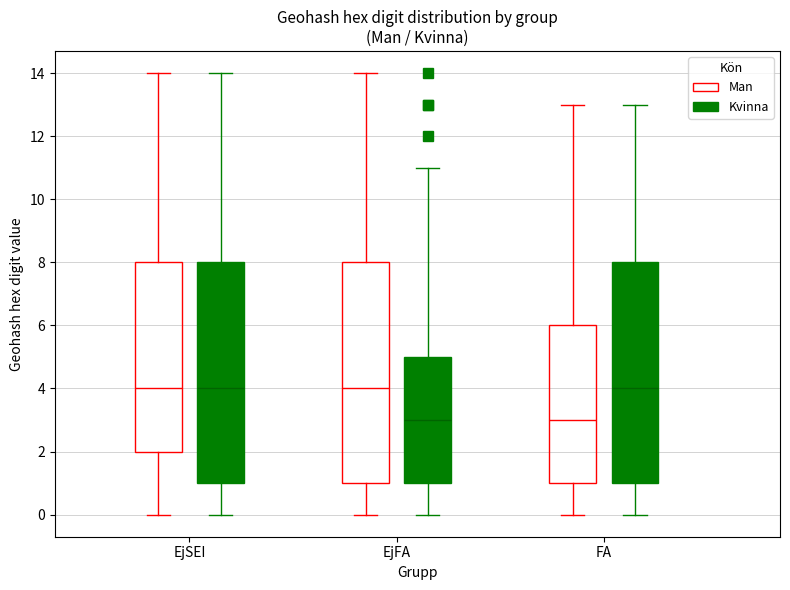

Reading left to right, transcribe this box plot: for each box, give where its median line is, the range the box spans, and where its two whiskers end, as read against the y-axis. The values are not printed on the chart, so give them approximately, as read against the axis.

EjSEI (Man): median 4, box 2 to 8, whiskers 0 to 14
EjSEI (Kvinna): median 4, box 1 to 8, whiskers 0 to 14
EjFA (Man): median 4, box 1 to 8, whiskers 0 to 14
EjFA (Kvinna): median 3, box 1 to 5, whiskers 0 to 11
FA (Man): median 3, box 1 to 6, whiskers 0 to 13
FA (Kvinna): median 4, box 1 to 8, whiskers 0 to 13